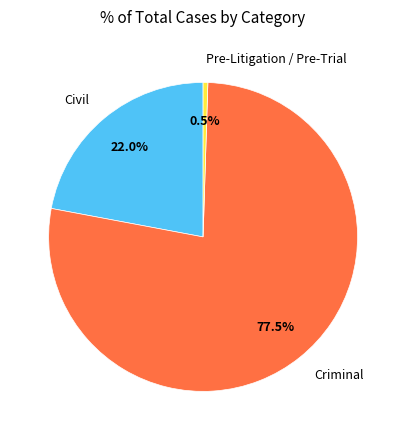

Which category accounts for the majority?

Criminal